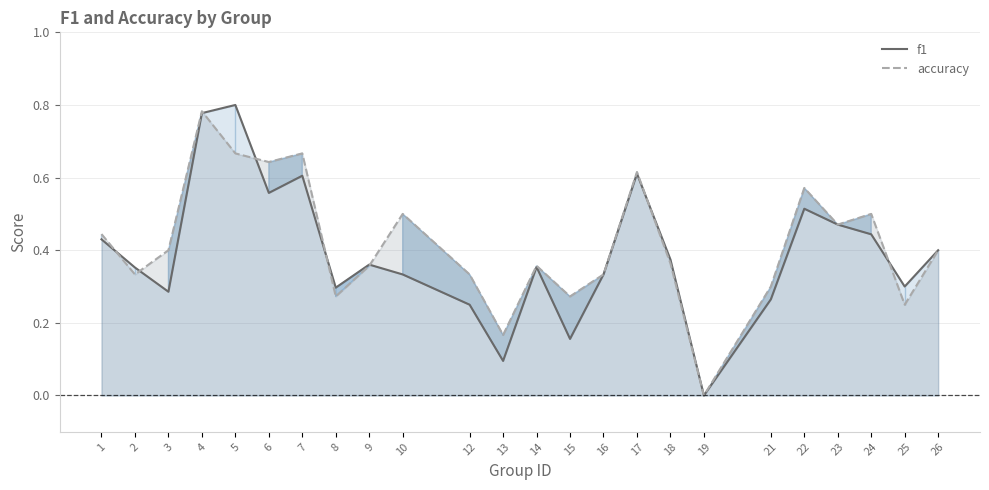

Read the accuracy_line value at 6.

0.6